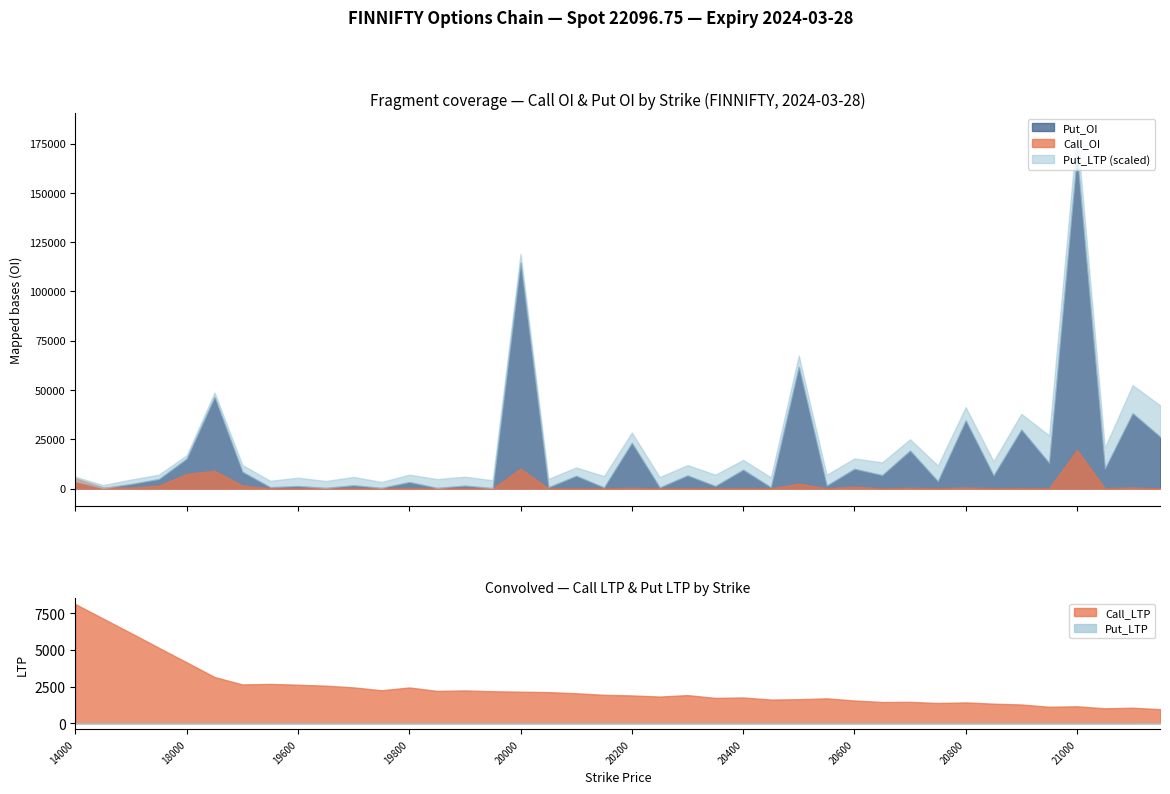

Reading left to right, what are all the values shown in this chart?

Call_OI: 5214.0	543.0	461.0	1501.0	7361.0	8969.0	1539.0	42.0	104.0	16.0	97.0	4.0	172.0	3.0	109.0	3.0	10109.0	20.0	60.0	13.0	355.0	10.0	154.0	13.0	196.0	40.0	2468.0	58.0	929.0	28.0	343.0	50.0	496.0	31.0	221.0	15.0	19501.0	122.0	499.0	31.0
Put_OI: 3692.0	229.0	2275.0	4770.0	15138.0	46425.0	8468.0	650.0	1240.0	305.0	1637.0	300.0	3258.0	303.0	1459.0	195.0	114554.0	610.0	6422.0	524.0	23136.0	530.0	6629.0	1257.0	9507.0	606.0	61722.0	1436.0	9975.0	6775.0	19216.0	3657.0	34512.0	6563.0	29865.0	12916.0	168565.0	9916.0	38171.0	26099.0
Call_LTP: 8131.1	7140.0	6152.0	5150.0	4155.9	3154.8	2648.4	2683.5	2630.0	2564.0	2446.6	2251.5	2442.0	2204.4	2240.2	2183.9	2152.2	2125.3	2046.0	1940.0	1898.0	1820.0	1920.0	1730.0	1759.3	1615.0	1640.0	1698.4	1551.5	1450.0	1460.5	1380.0	1421.0	1335.0	1279.3	1124.0	1155.7	1019.5	1059.3	959.0
Put_LTP: 0.5	0.3	0.5	0.5	0.3	0.5	0.7	0.7	0.8	0.7	0.8	0.6	0.8	0.9	0.9	0.8	0.9	0.8	0.8	1.1	1.1	1.1	1.1	1.1	1.0	1.0	1.1	1.1	1.1	1.3	1.1	1.6	1.4	1.4	1.6	2.8	2.5	2.1	2.9	3.2